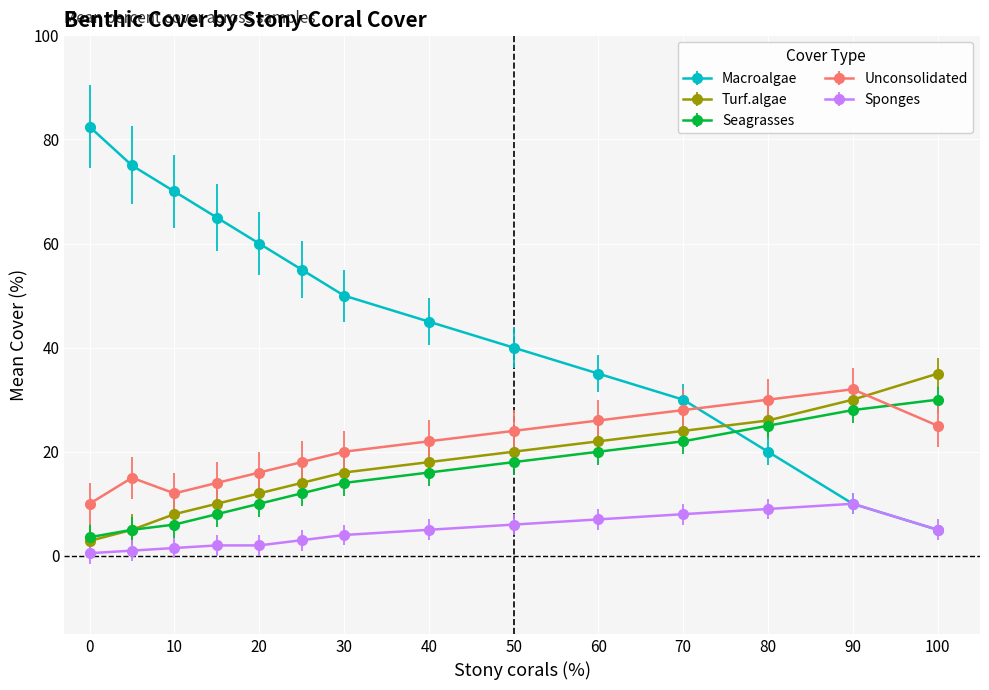

What is the value of the Macroalgae point at the 12th from the left?

20.0